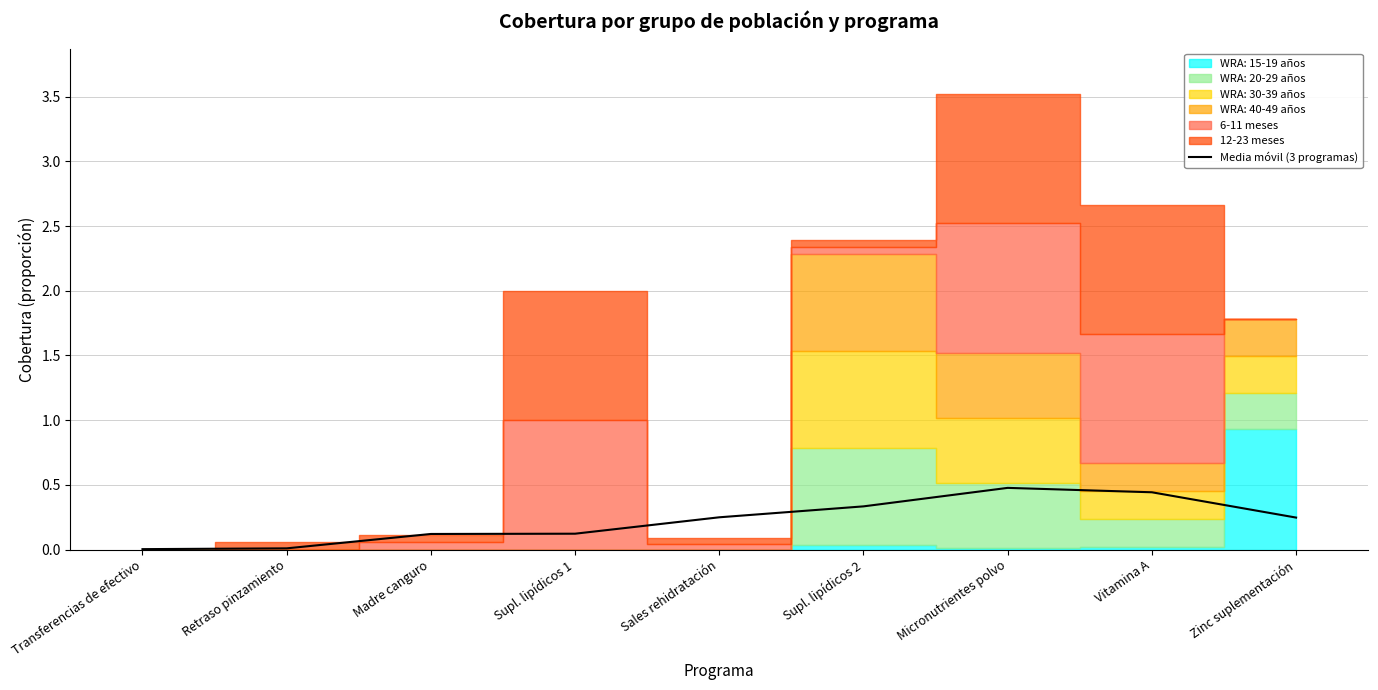

Reading left to right, extract all data points from this chart.

0.0	0.0	0.1	0.1	0.2	0.3	0.5	0.4	0.2